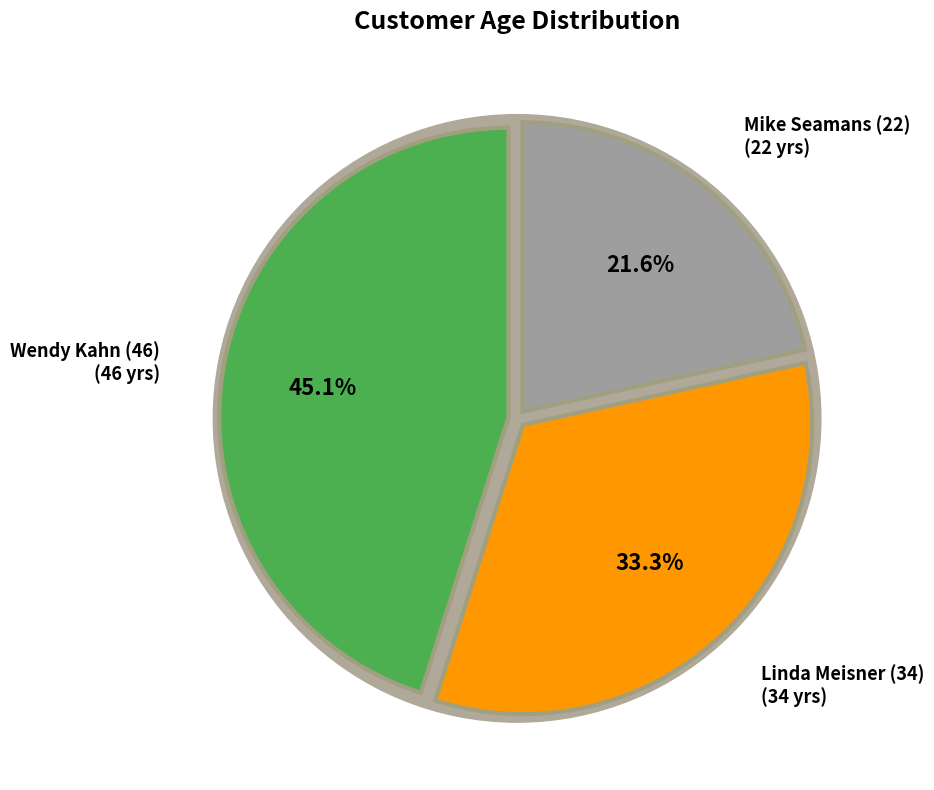

To the nearest percent, what portion does Mike Seamans (22) represent?

22%